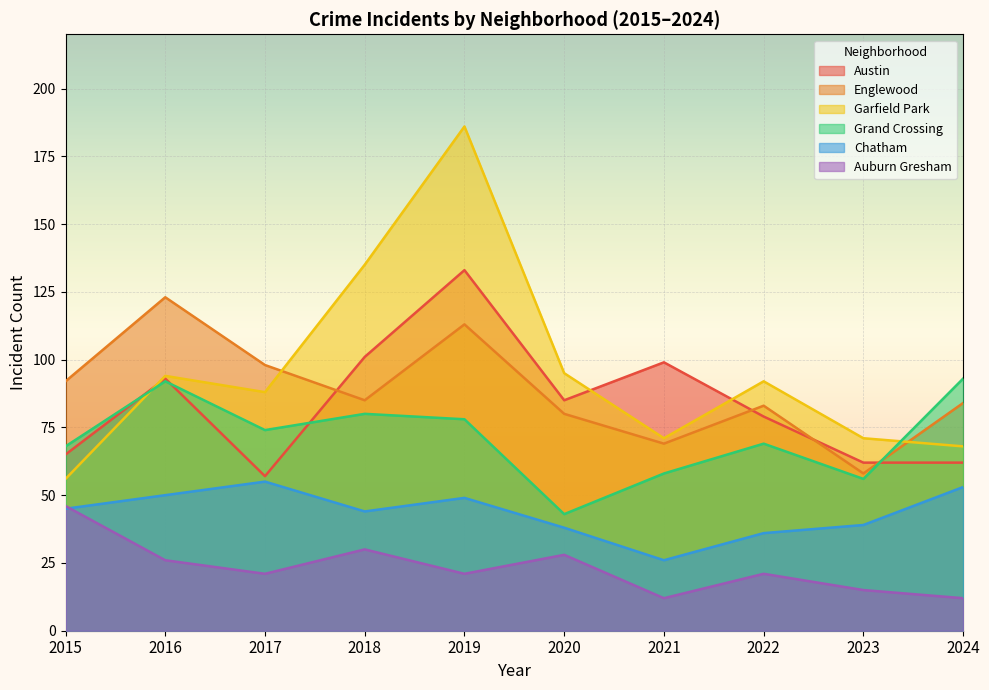

At how many categories does at least one series exceed 58?

10